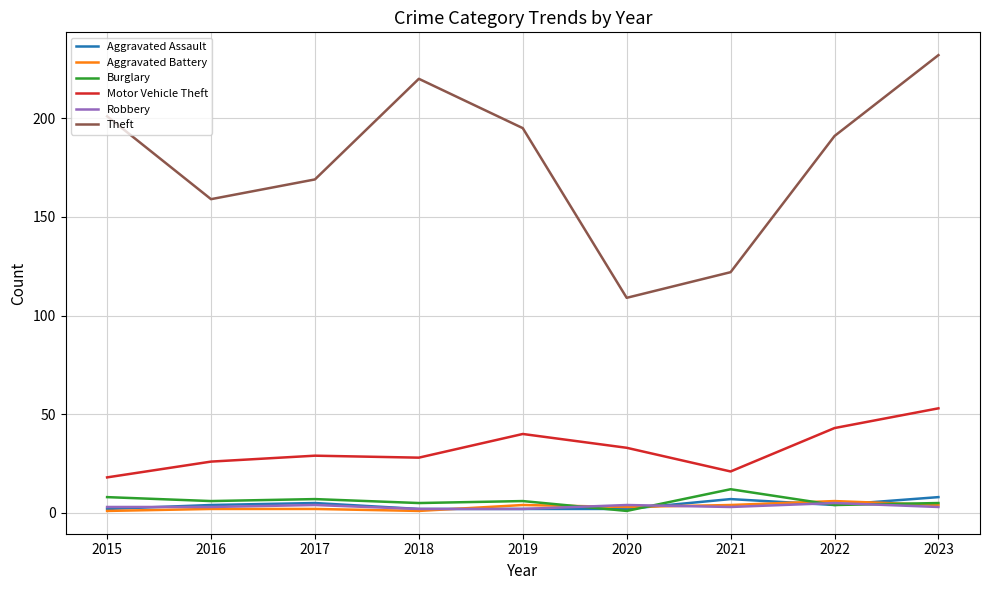

Which series has the largest total across all categories?

Theft